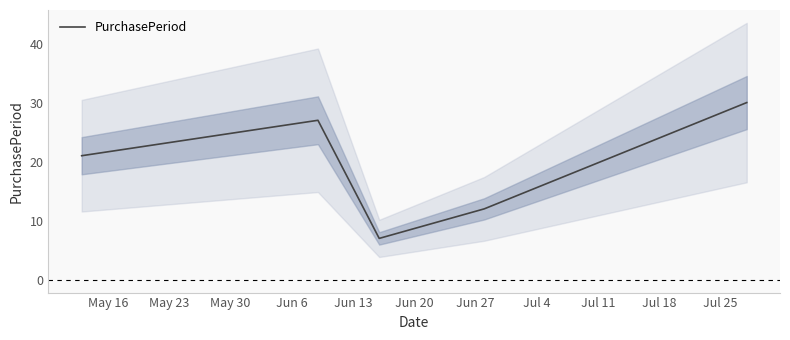

Is this an area chart (filled region under the line)?

No